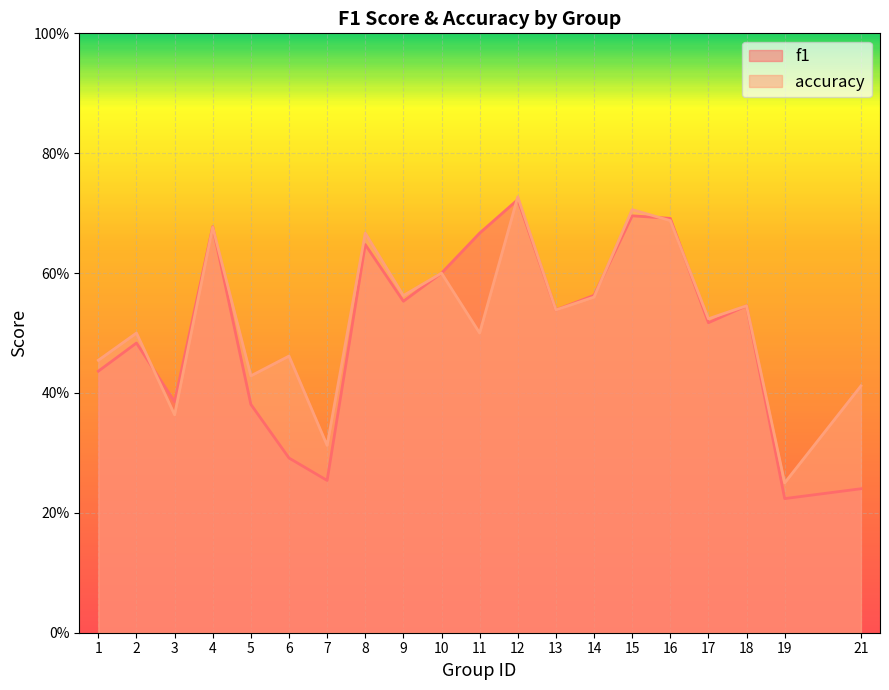

True or false: accuracy has more than 0 points higher than both neighbors.

True